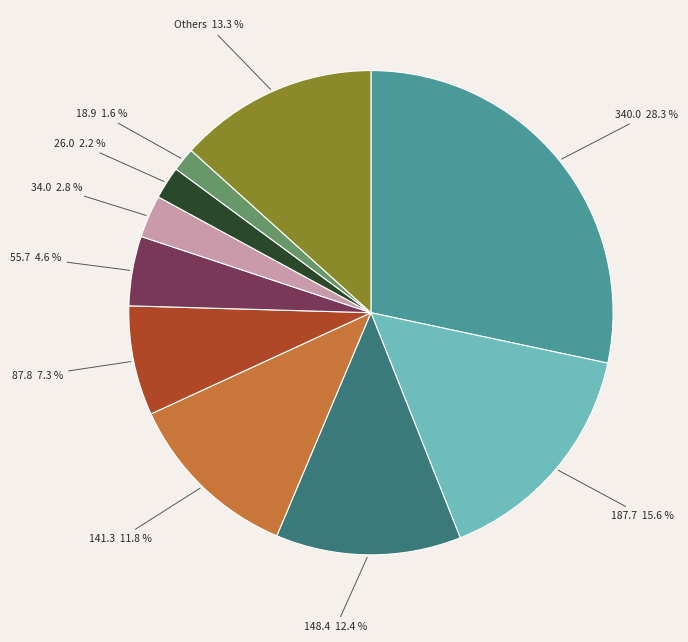

What is the ratio of the value at Others to the value at 148.4?

1.1